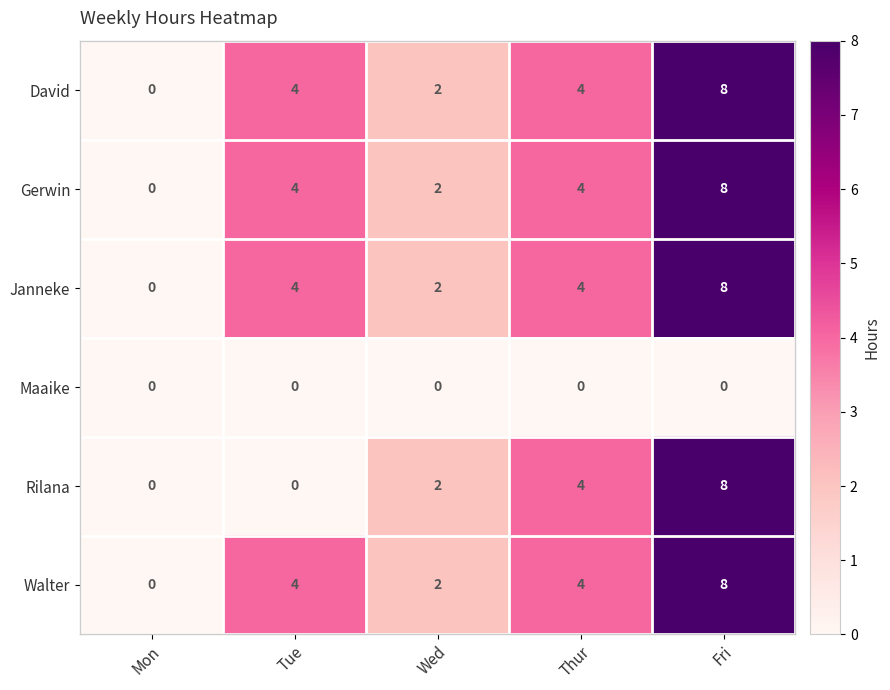

At how many categories does at least one series exceed 7?

1